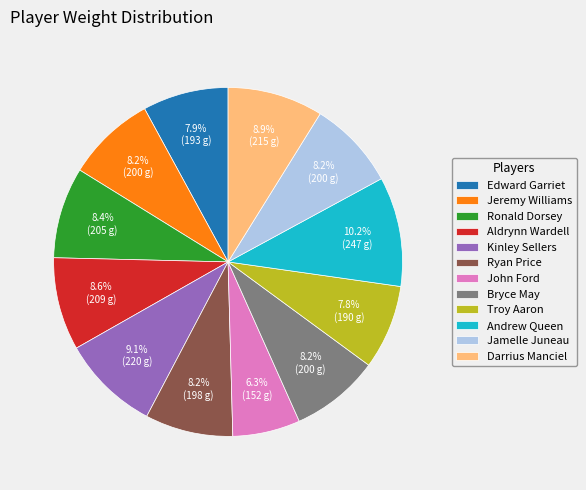

Does John Ford account for over 50% of the chart?

No